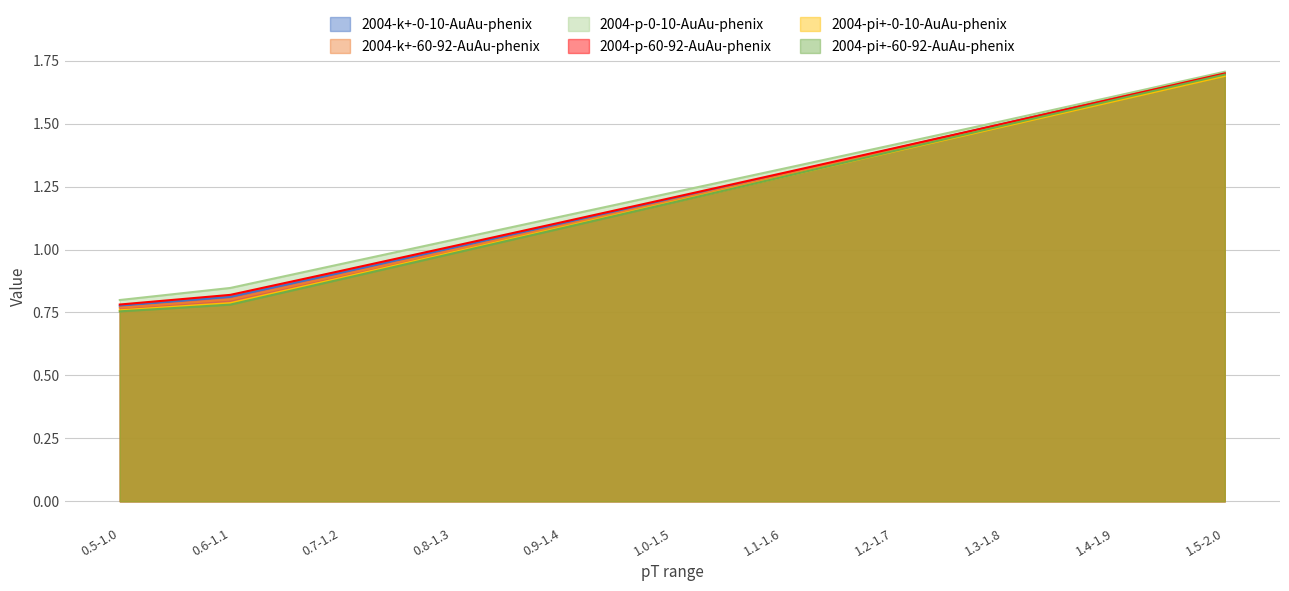

Is it true that 2004-p-60-92-AuAu-phenix equals 1.2 at 0.5-1.0?

False